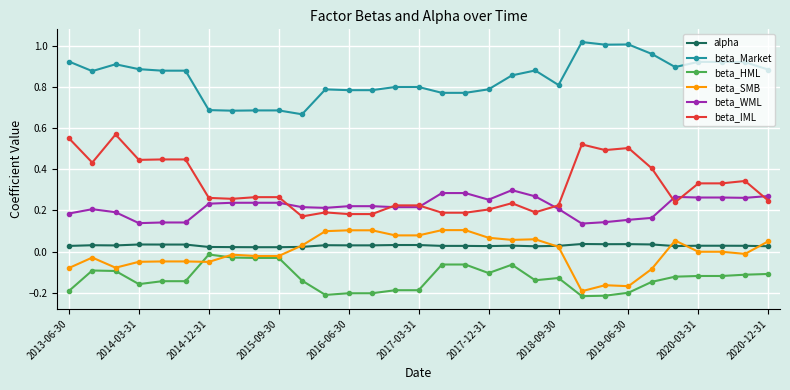

True or false: beta_SMB has more than 2 interior local peaks.

True